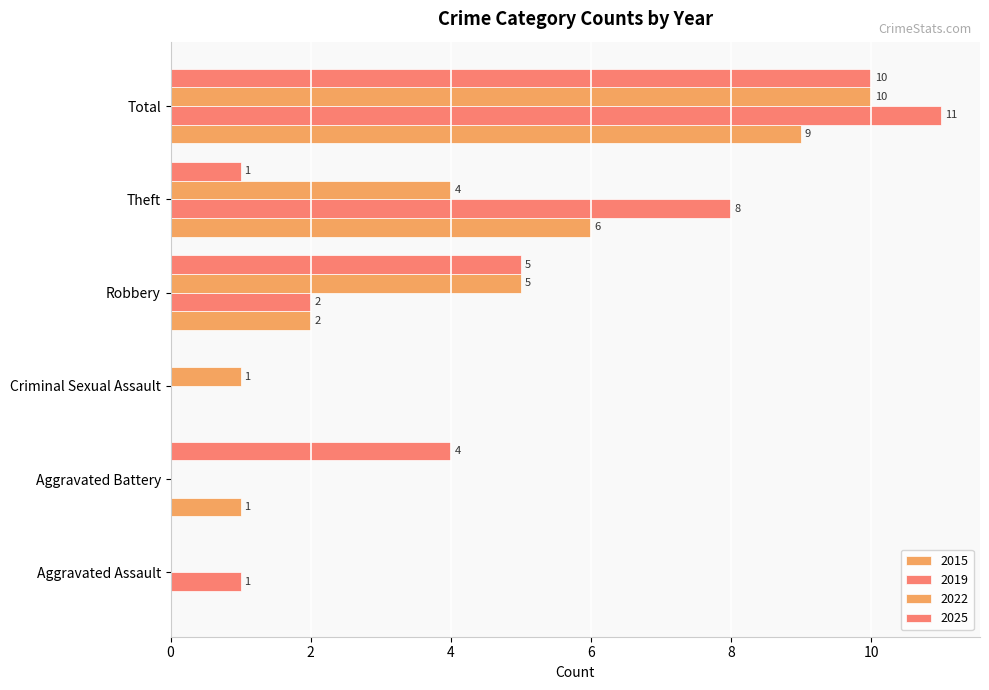

Rank the series by their maximum value, from lowest to highest.

2015, 2022, 2025, 2019